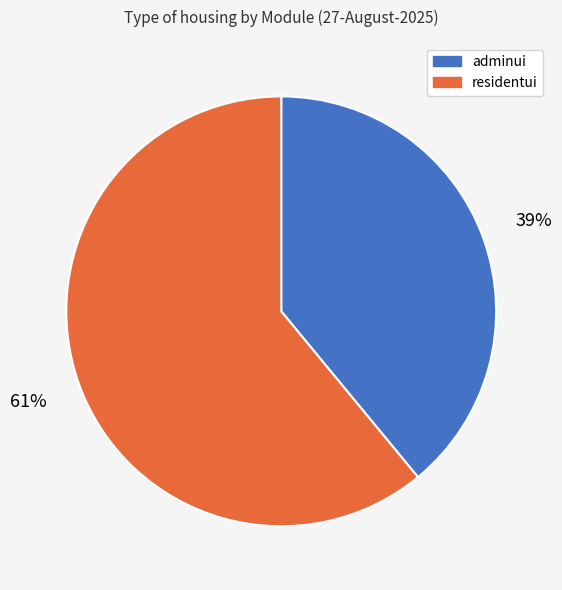

Which category has the smallest portion of the pie?

adminui